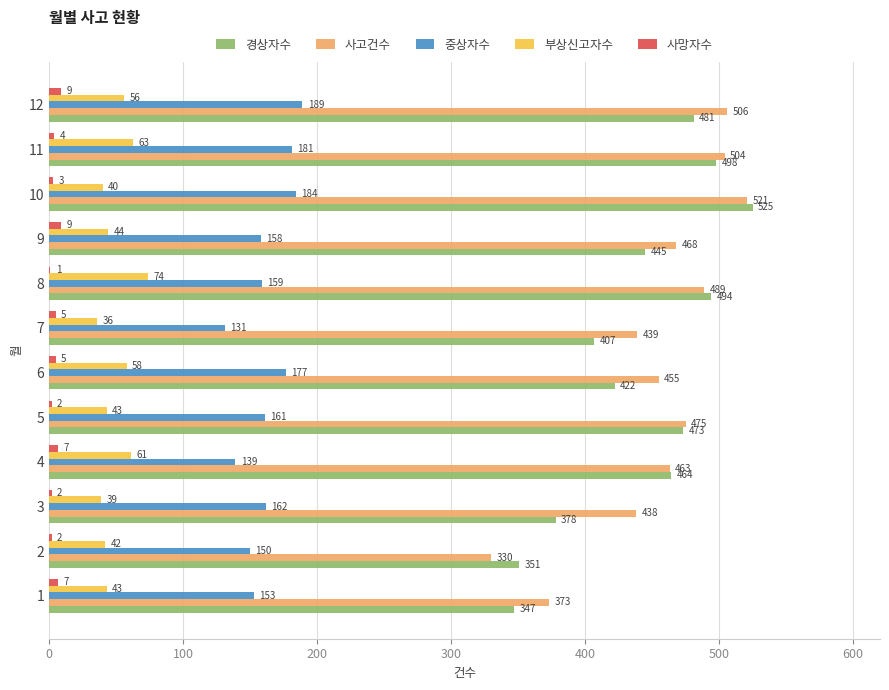

The value of 부상신고자수 at 3 is 39. True or false?

True